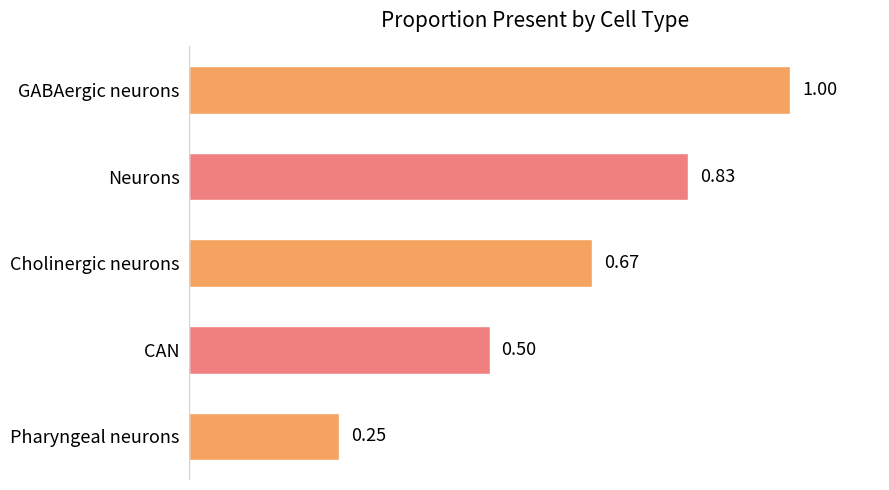

How many values are between 0 and 1?

5